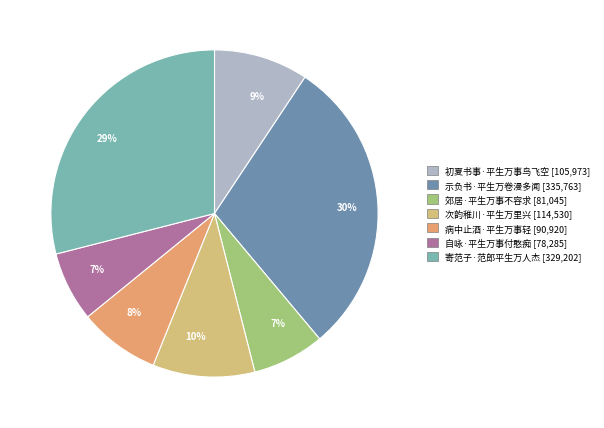

Rank the categories by value from lowest to highest.

自咏·平生万事付憨痴, 郊居·平生万事不容求, 病中止酒·平生万事轻, 初夏书事·平生万事鸟飞空, 次韵稚川·平生万里兴, 寄范子·范郎平生万人杰, 示负书·平生万卷漫多闻